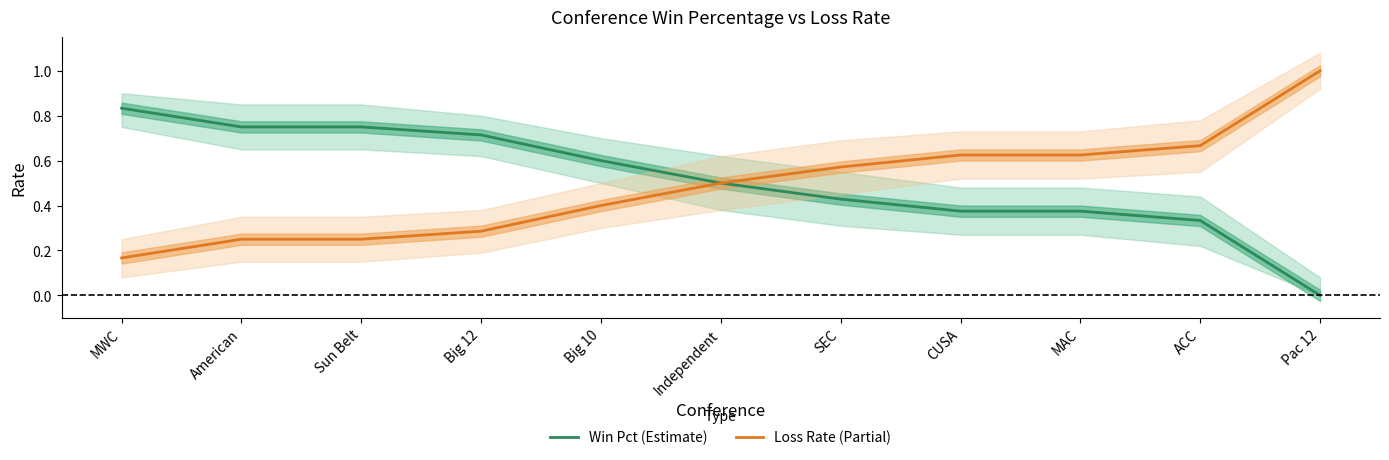

What is the total value across all series at Pac 12?

1.0